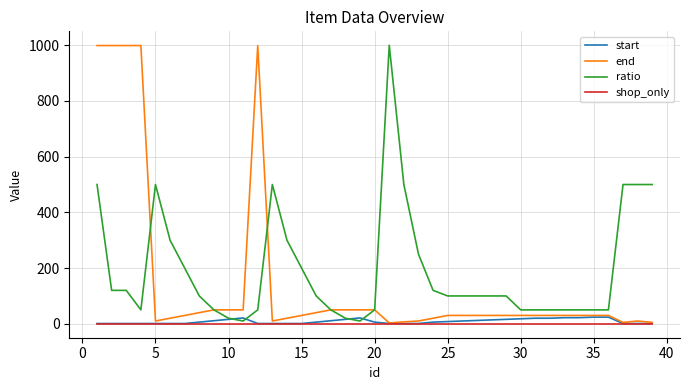

What is the greatest value displayed?

1000